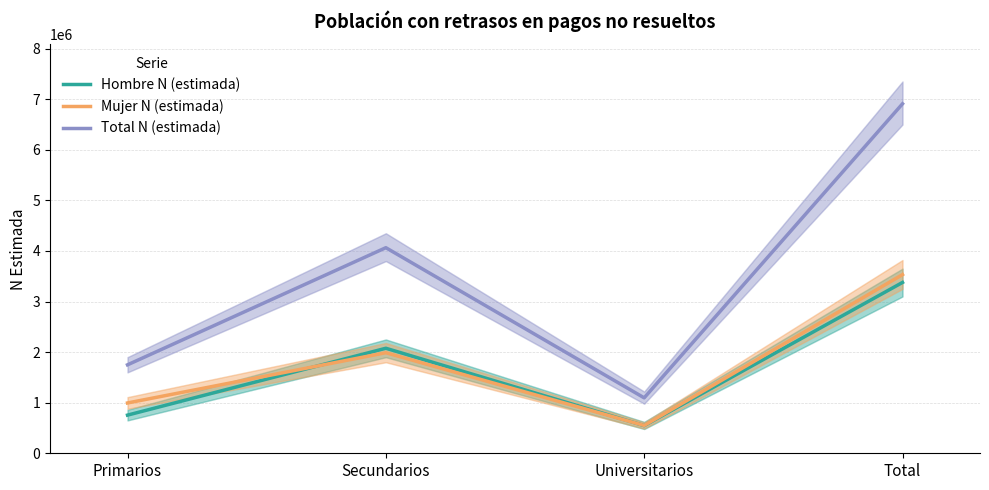

What is the difference between the maximum and second lowest values in the Total N (estimada) series?

5160711